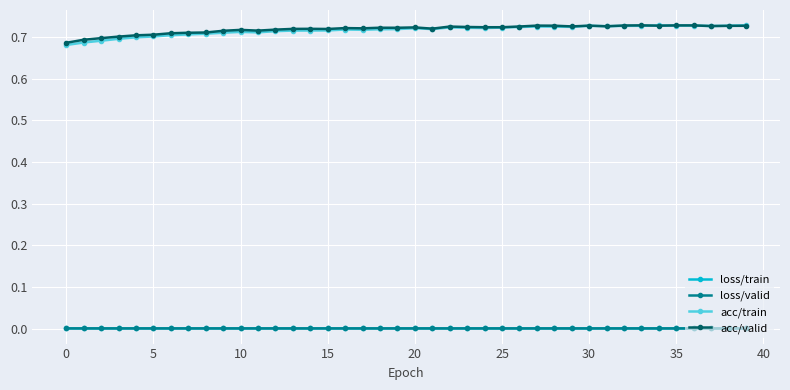

Which series has the widest spread of values?

acc/train